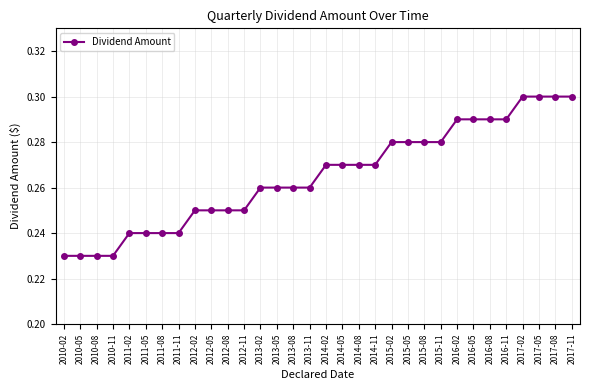

What is the label of the 12th point from the left?

2012-11